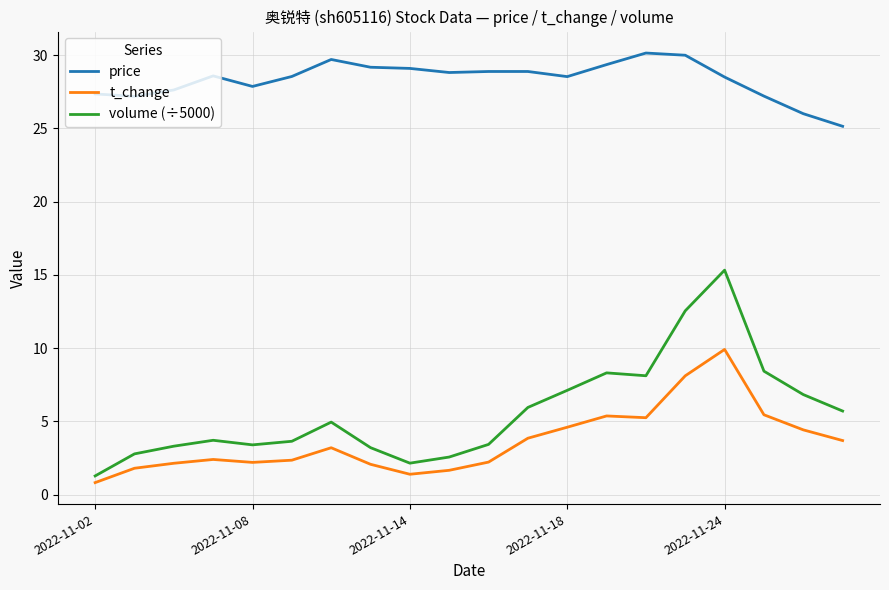

What is the difference between the maximum and minimum values in the t_change series?

9.1